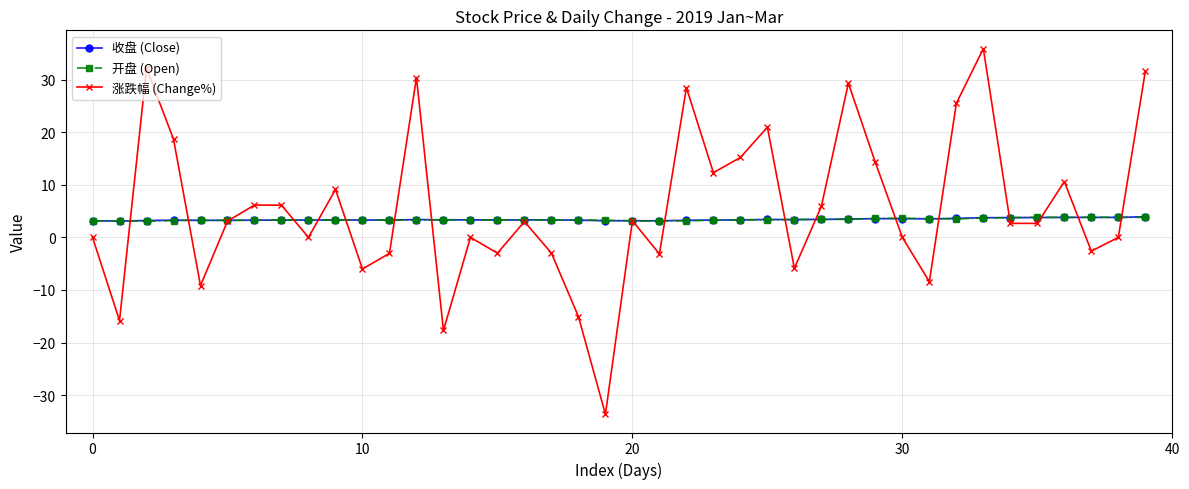

What is the value of the 开盘 (Open) point at the 11th from the left?

3.4